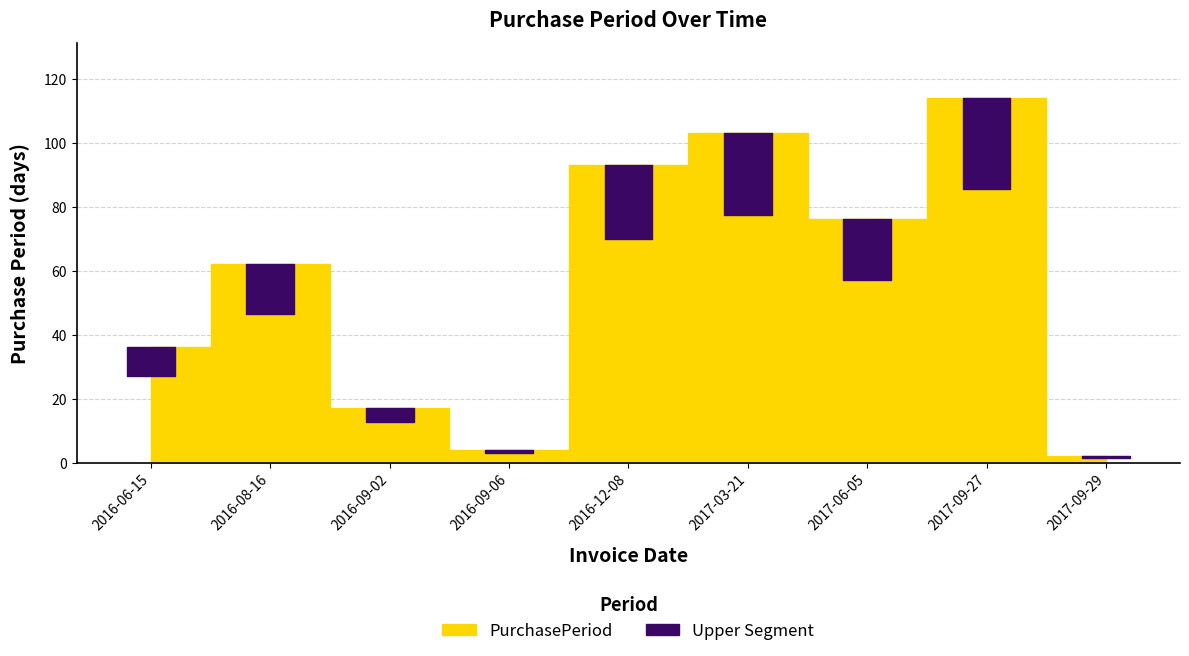

What is the value of the 4th point from the left?

4